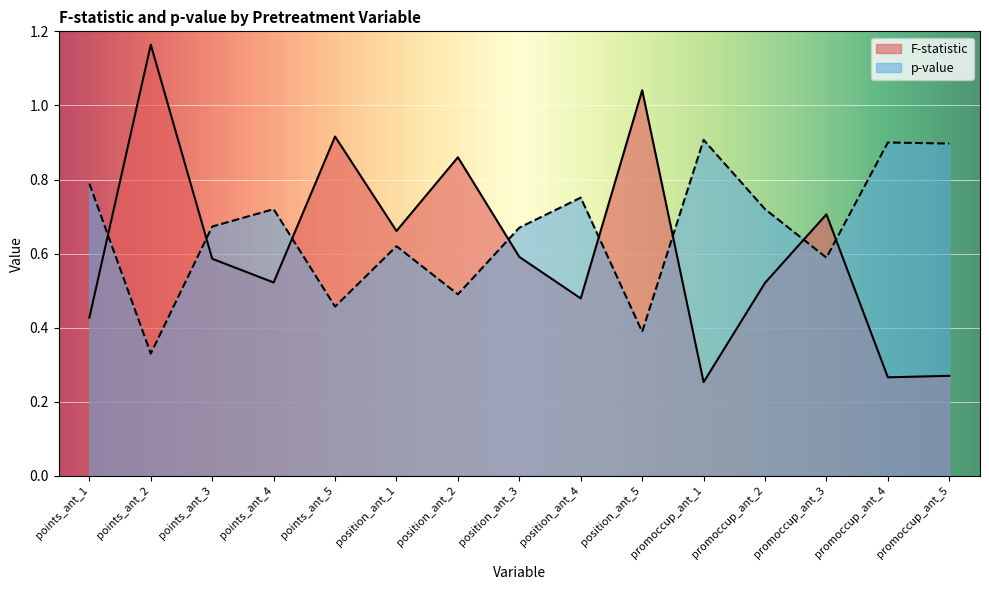

Between points_ant_1 and position_ant_1, which series saw the biggest shift?

F-statistic